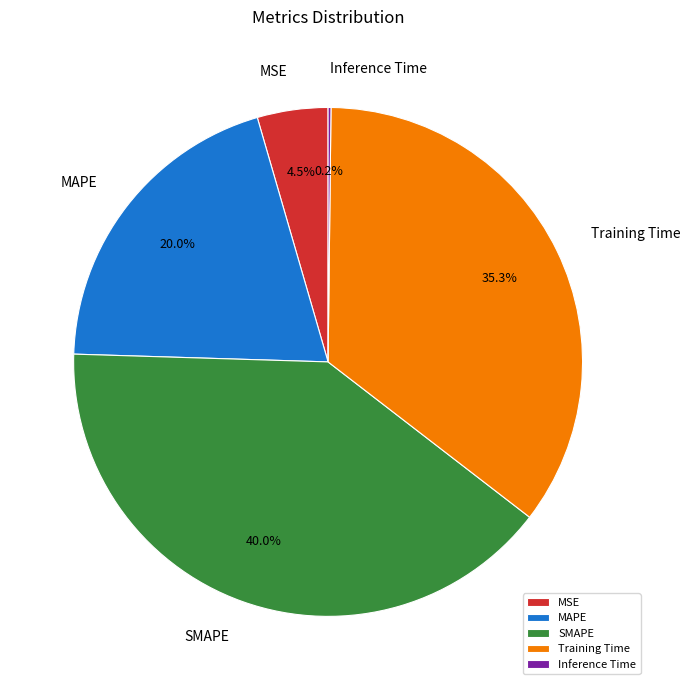

Does Training Time represent more than half of the total?

No